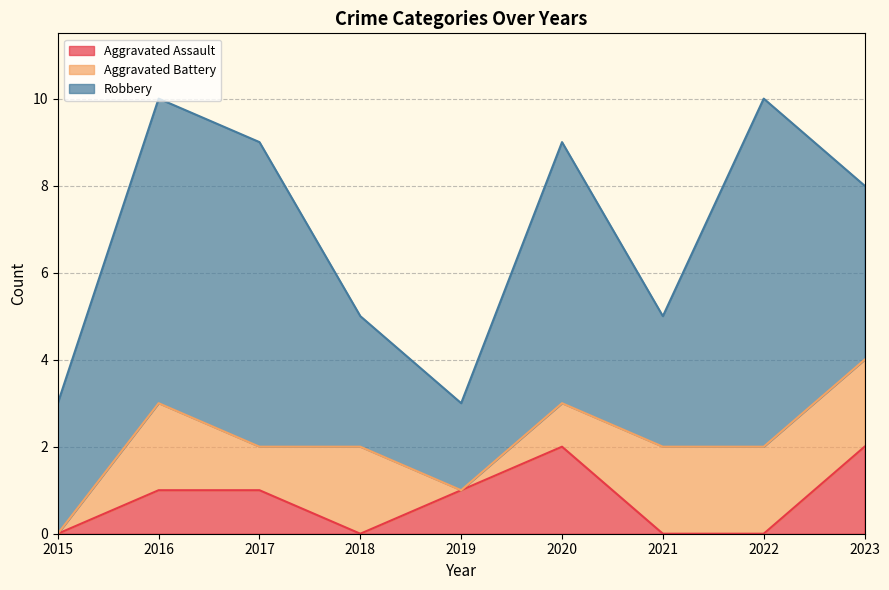

How many categories are shown in the chart?

9